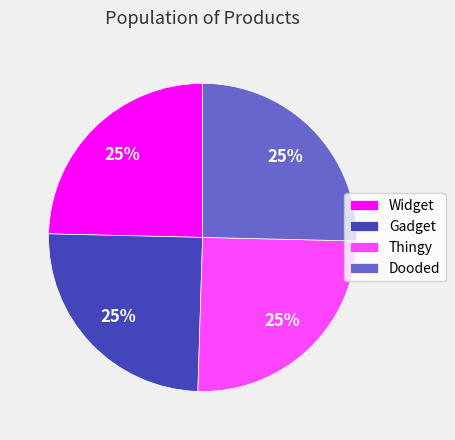

True or false: Widget accounts for 25% of the total.

True